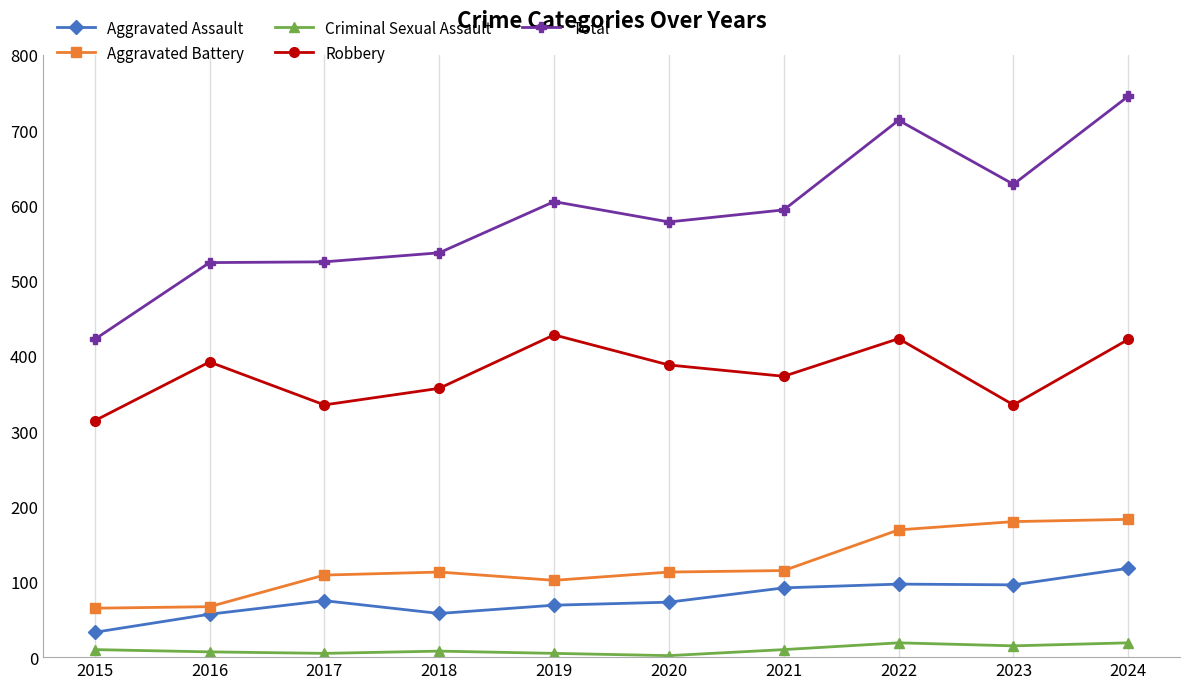

At which category does the chart reach its peak across all series?

2024